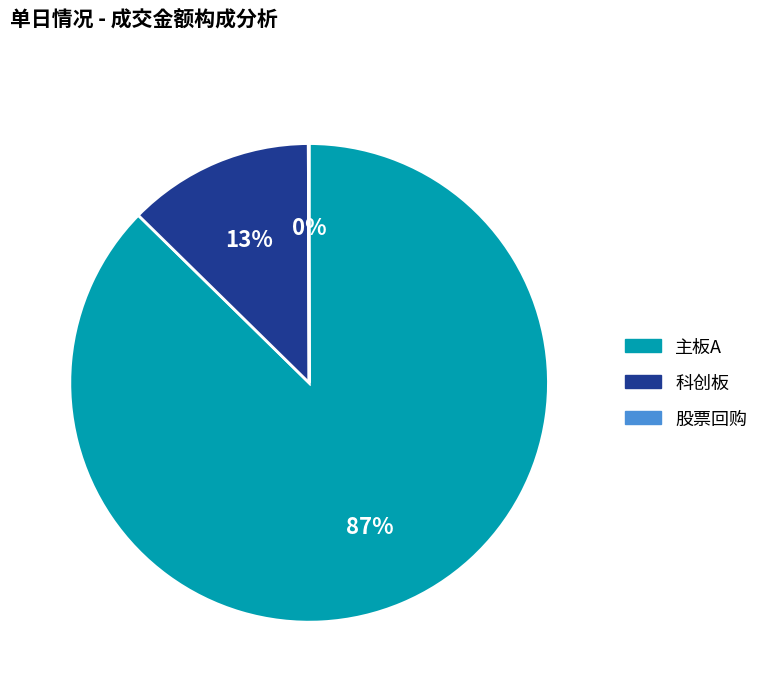

What is the largest slice in the pie chart?

主板A